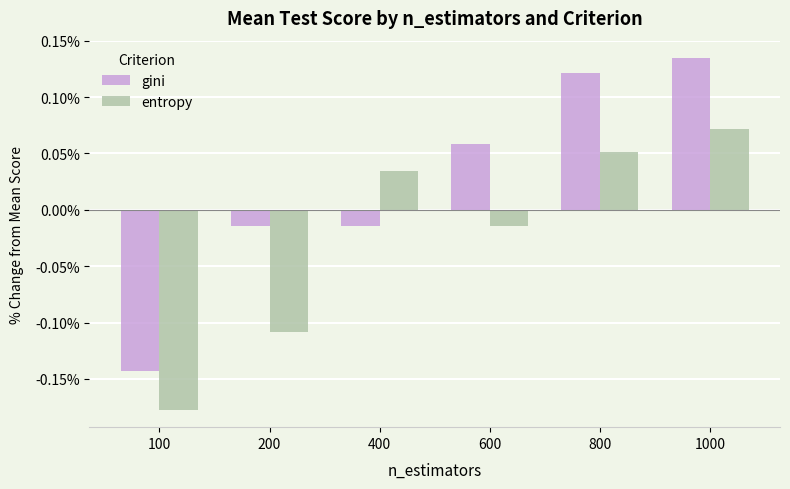

How many data points in entropy are less than 0?

3